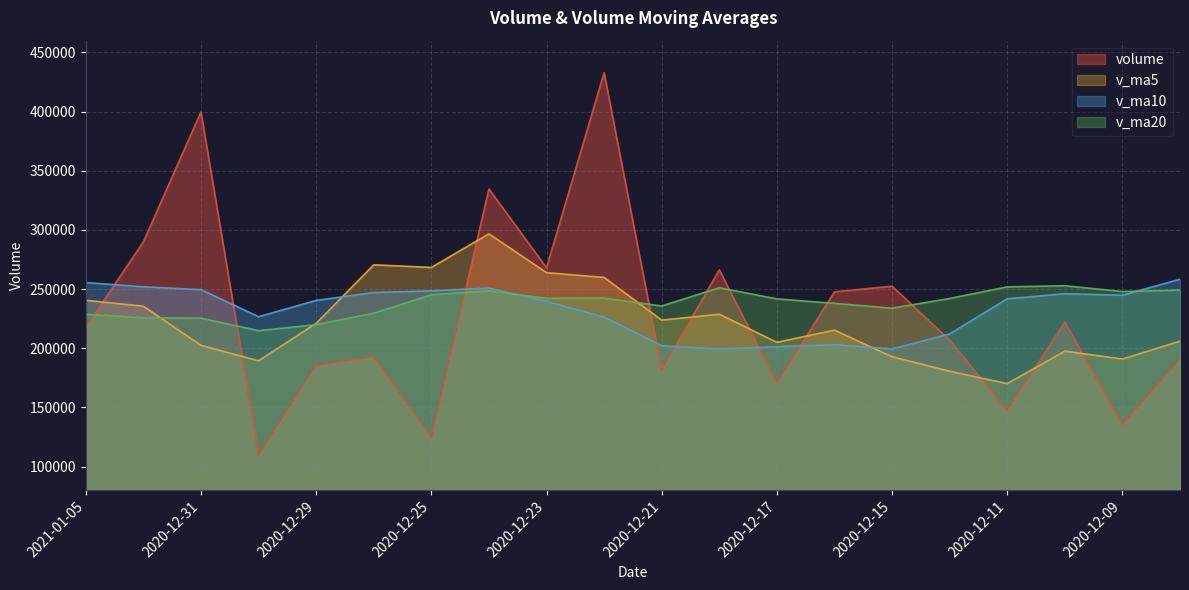

Rank the series by their average value, from lowest to highest.

v_ma5, volume, v_ma10, v_ma20